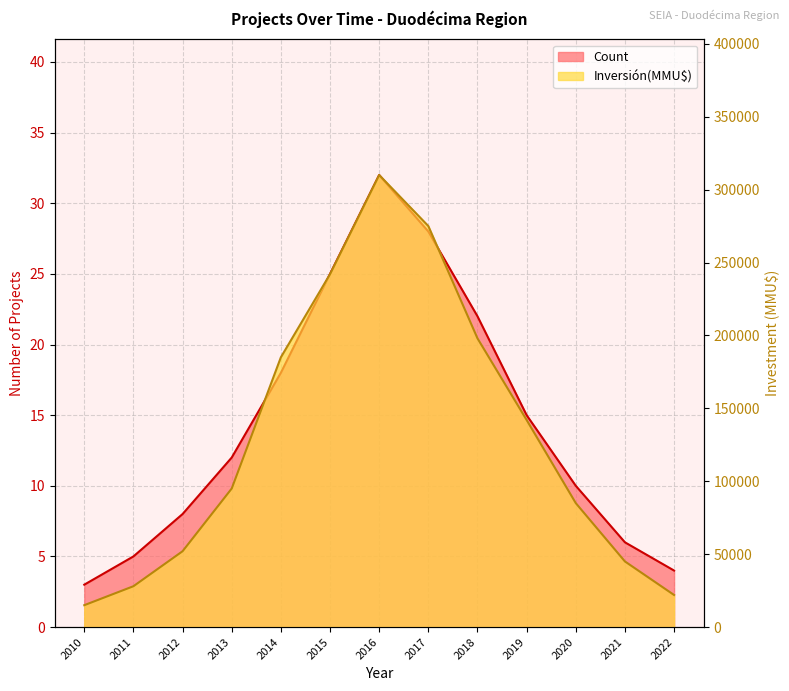

Between 2021 and 2012, which is larger?

2012